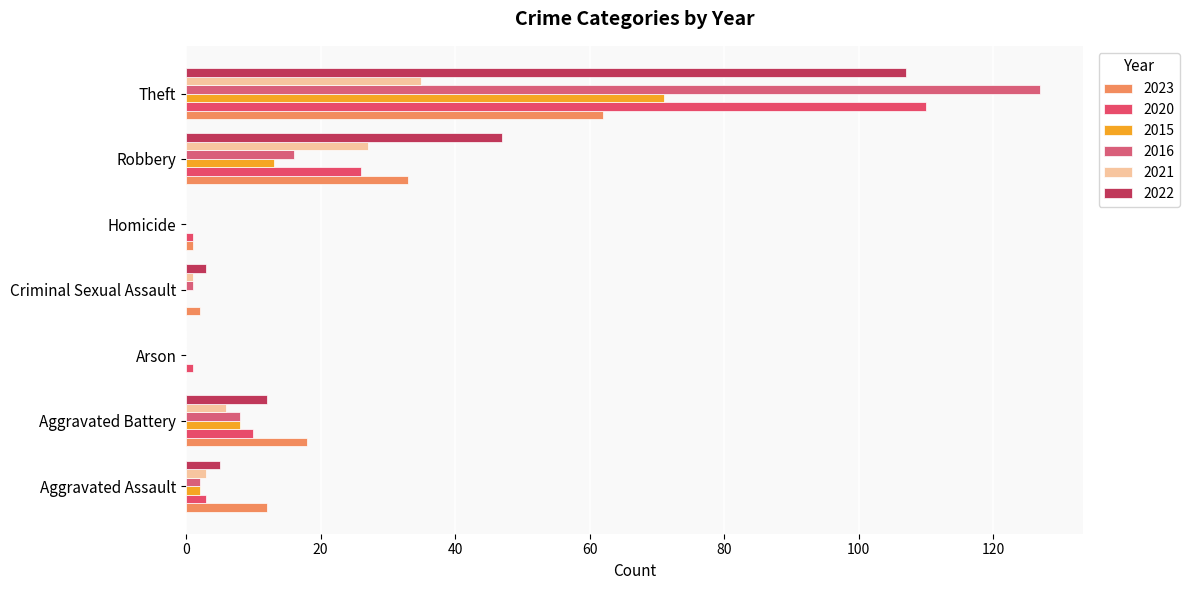

What is the sum of all 2023 values?

128